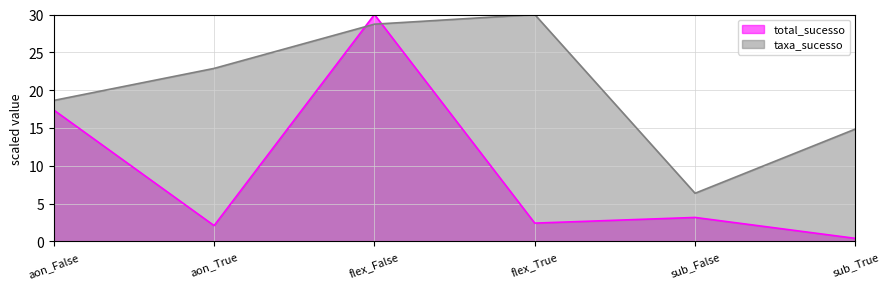

Between which two adjacent categories do taxa_sucesso and total_sucesso first intersect?

aon_True and flex_False